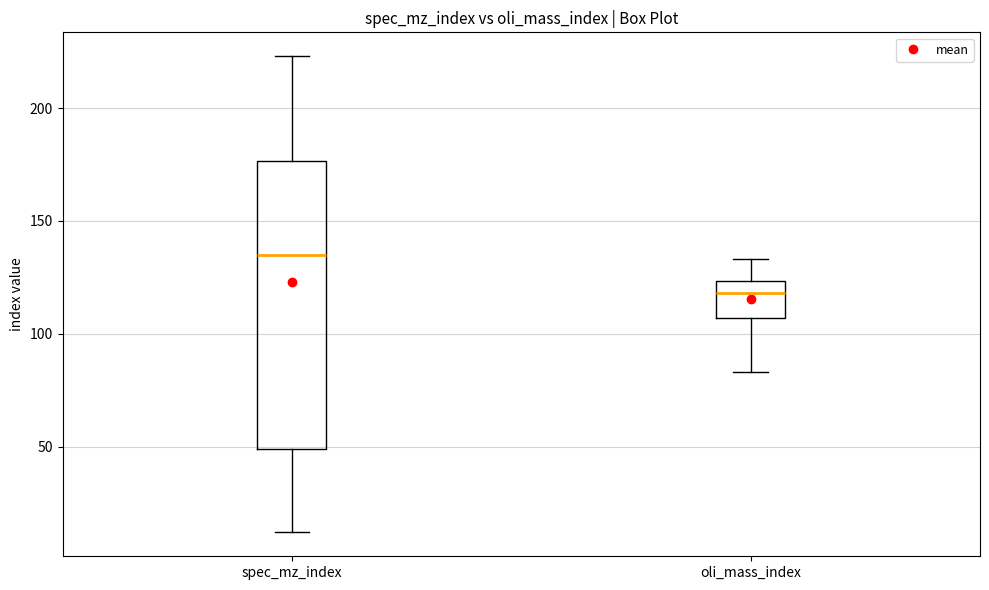

Comparing the boxes themselves (not the whiskers), which one is the tallest?

spec_mz_index